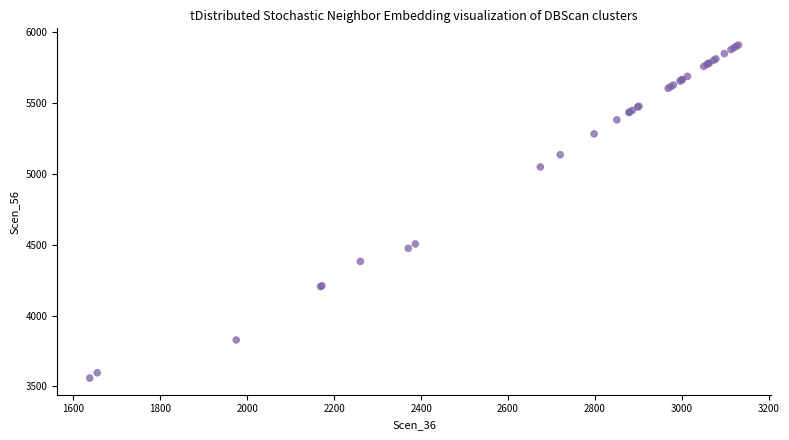

What Y value in the scatter plot is closest to 4733?

4505.1